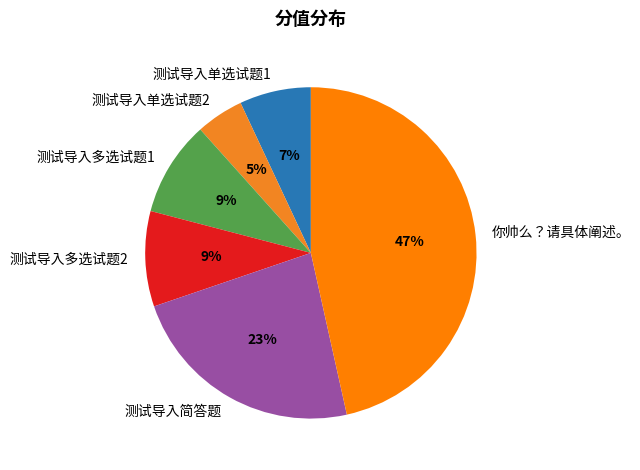

Which slice is the largest?

你帅么？请具体阐述。